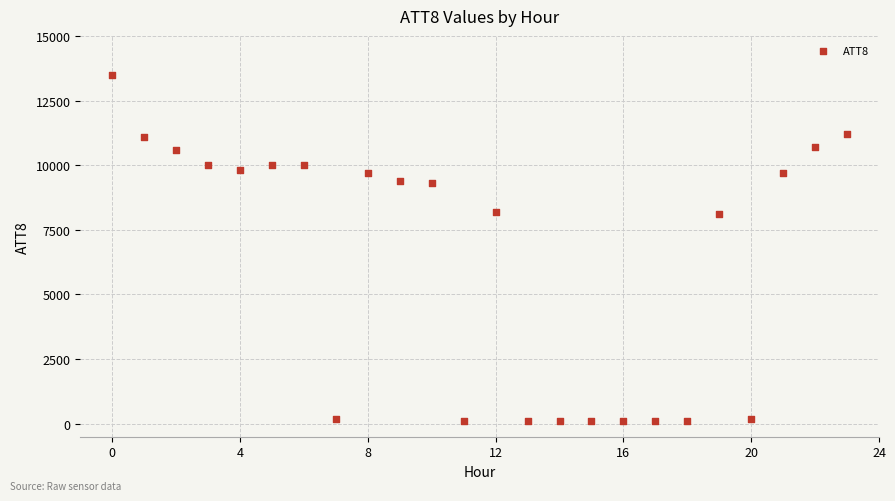

What is the range of Y values (max minus min)?

13400